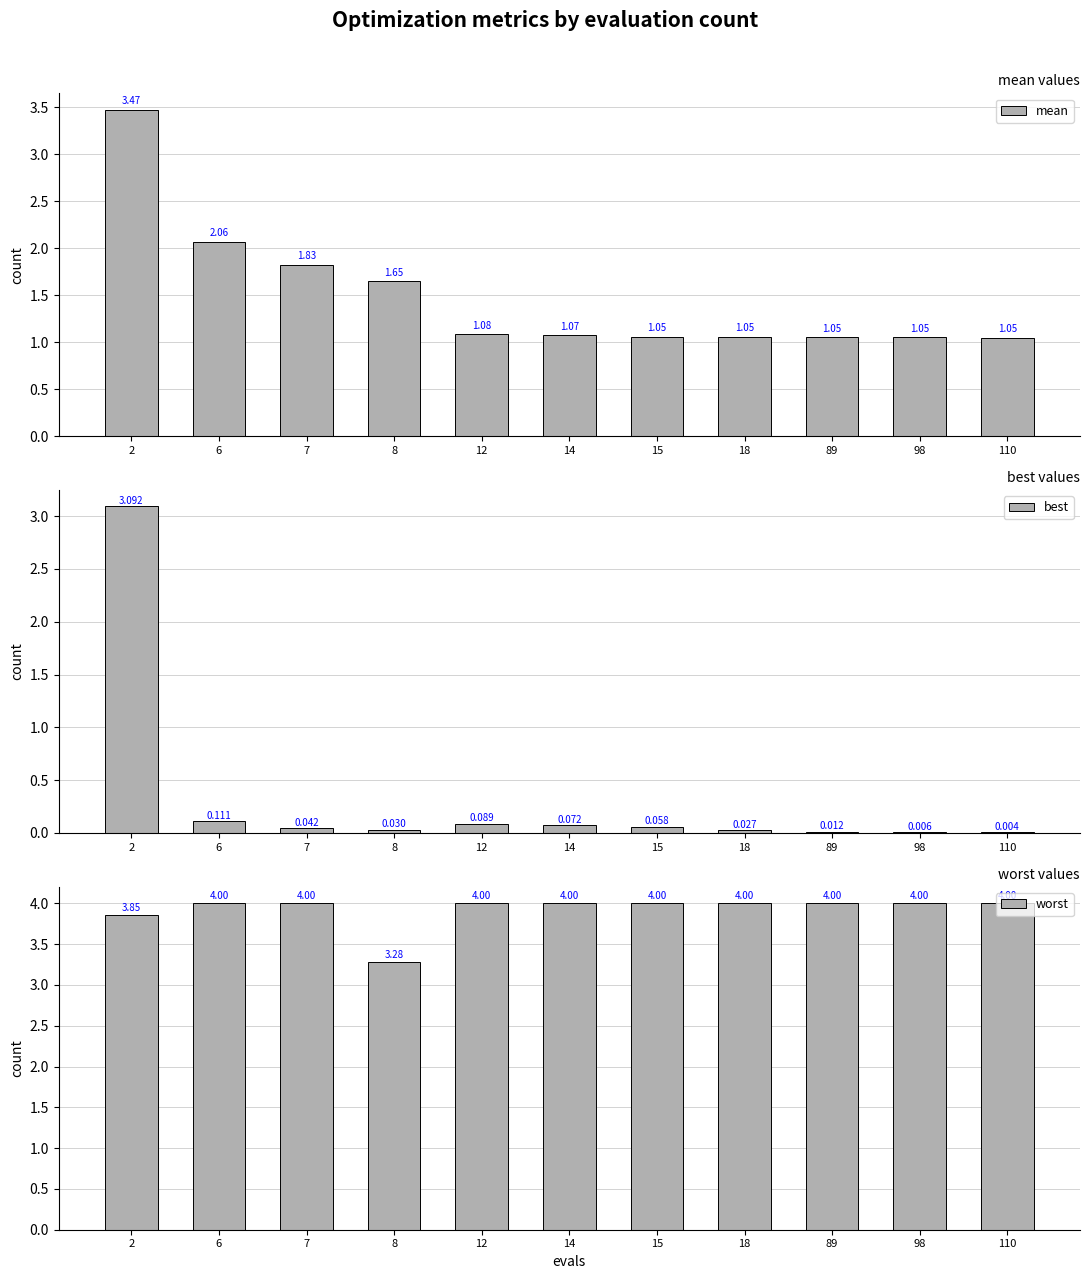

How many bars are there in total?

33